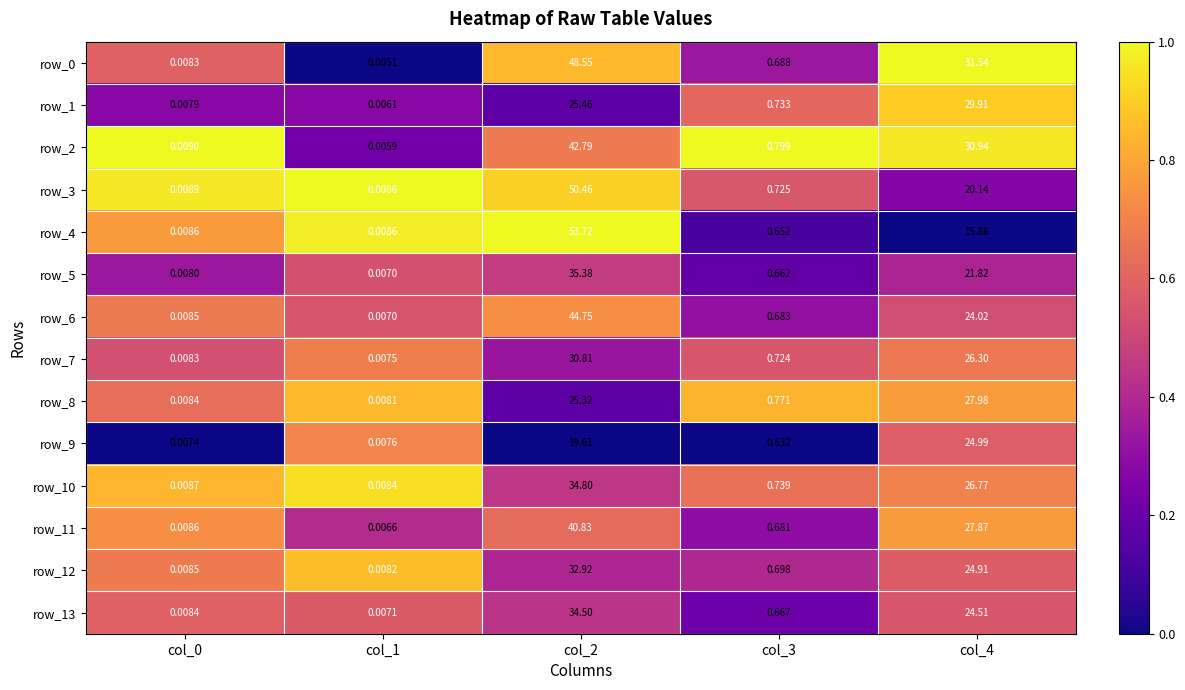

True or false: row_4 has a value of 0.3 at col_2.

False